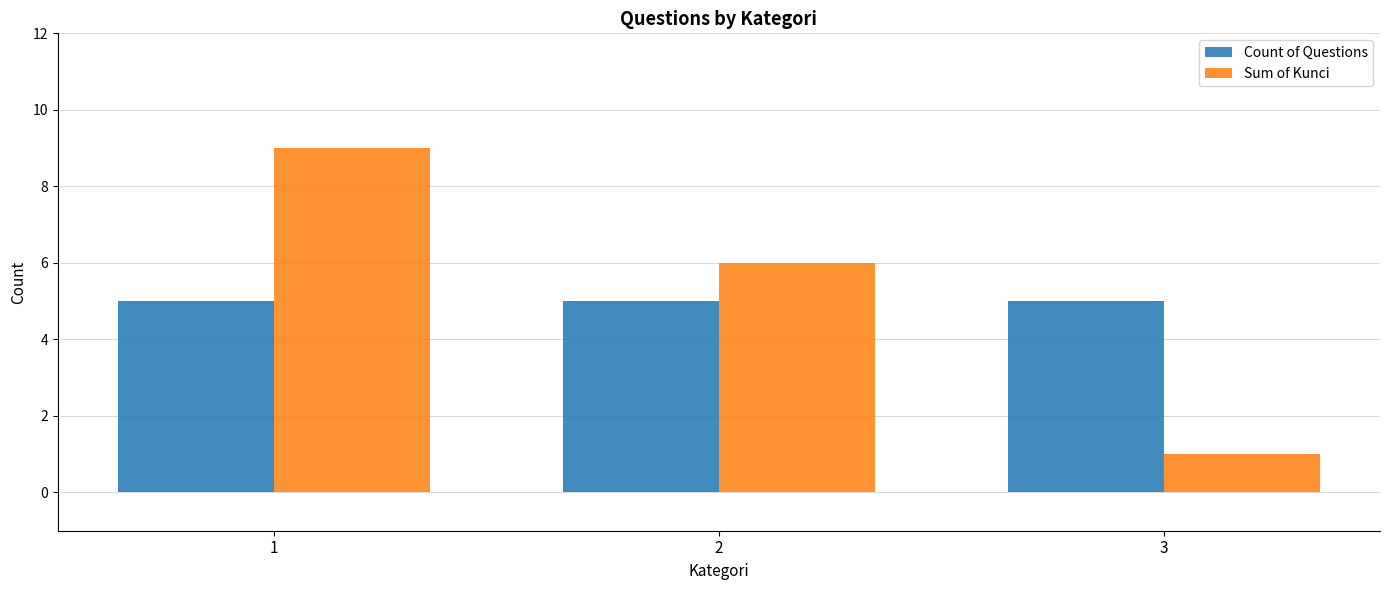

What is the maximum value for Count of Questions?

5